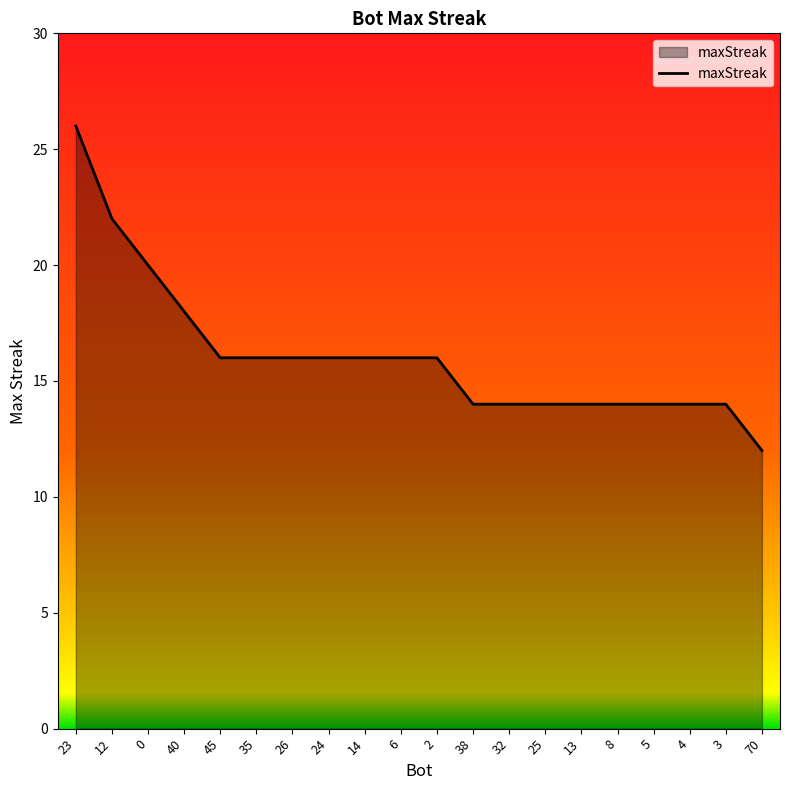

What is the sum of the values at 26 and 38?

30